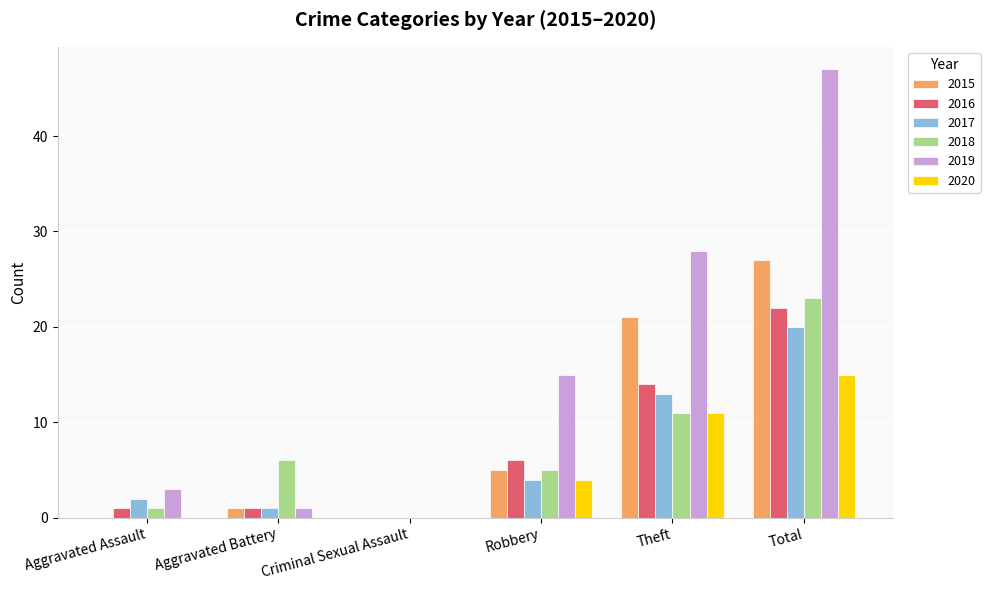

What value does the 2020 series have at Total?

15